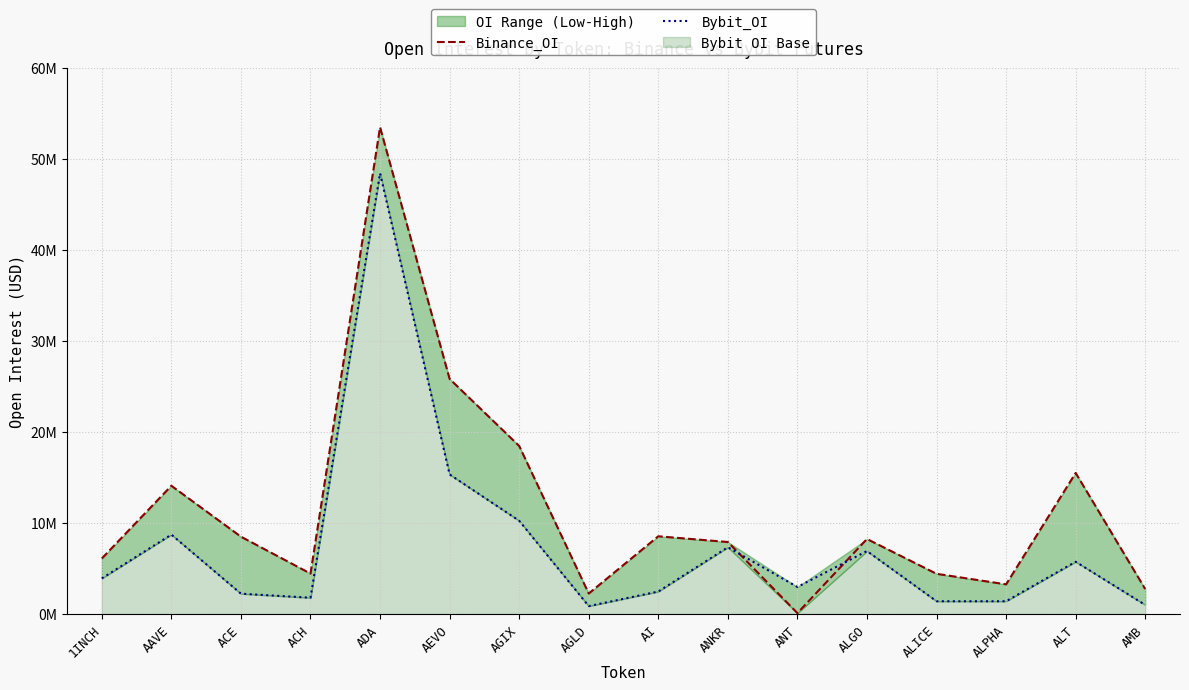

What is the label of the 7th point from the right?

ANKR